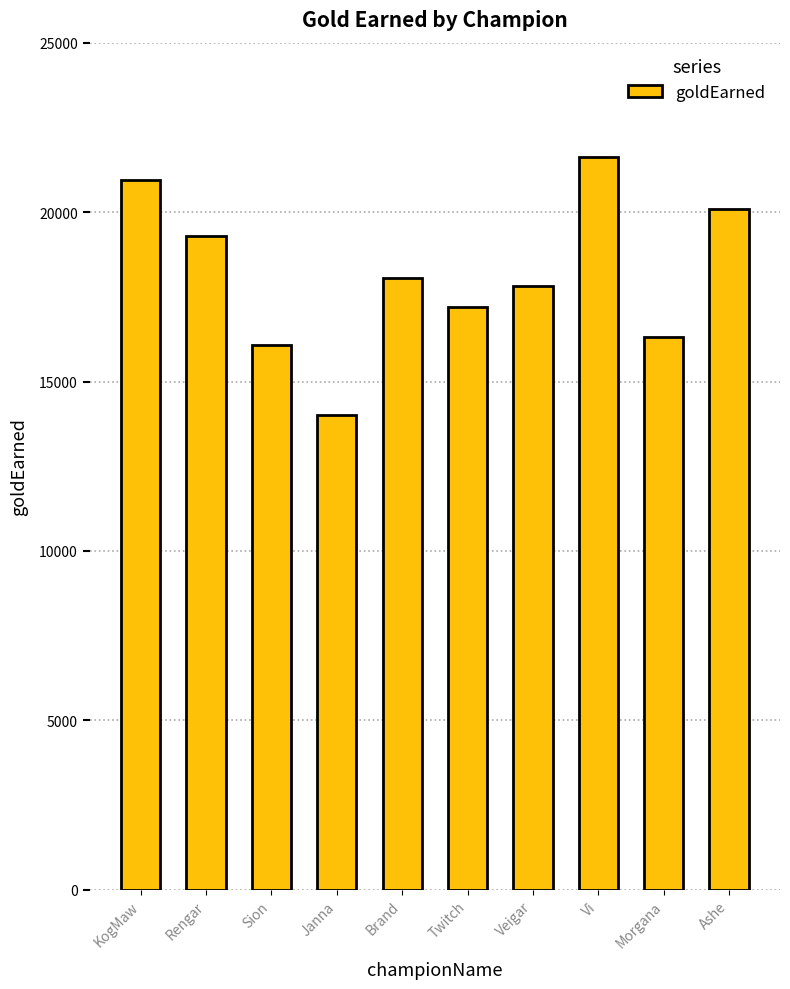

What is the difference between the values at KogMaw and Ashe?

872